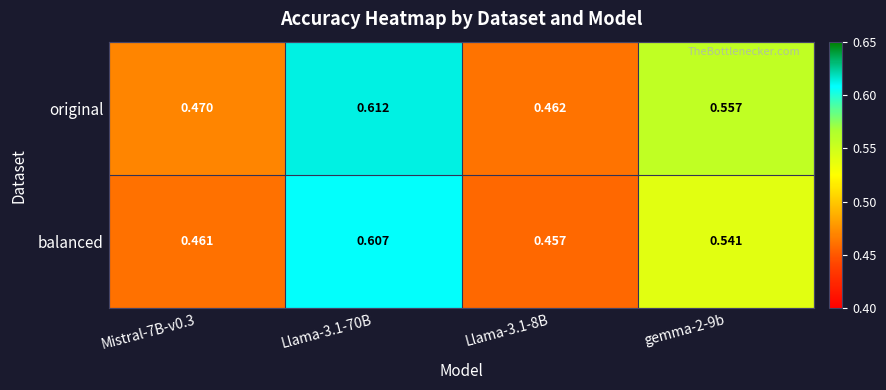

At gemma-2-9b, list the series in order from smallest to largest.

balanced, original